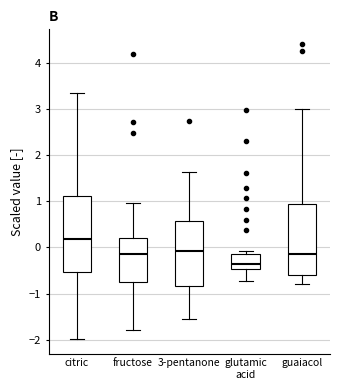

Reading left to right, read every box against the y-axis: the position of its median line, the range the box covers, and the ends of its whiskers. The values are not printed on the chart, so give them approximately, as read against the axis.

citric: median 0.2, box -0.5 to 1.1, whiskers -2.0 to 3.4
fructose: median -0.1, box -0.7 to 0.2, whiskers -1.8 to 1.0
3-pentanone: median -0.1, box -0.8 to 0.6, whiskers -1.6 to 1.6
glutamic acid: median -0.4, box -0.5 to -0.1, whiskers -0.7 to -0.1 (just above the box's upper edge)
guaiacol: median -0.2, box -0.6 to 0.9, whiskers -0.8 to 3.0